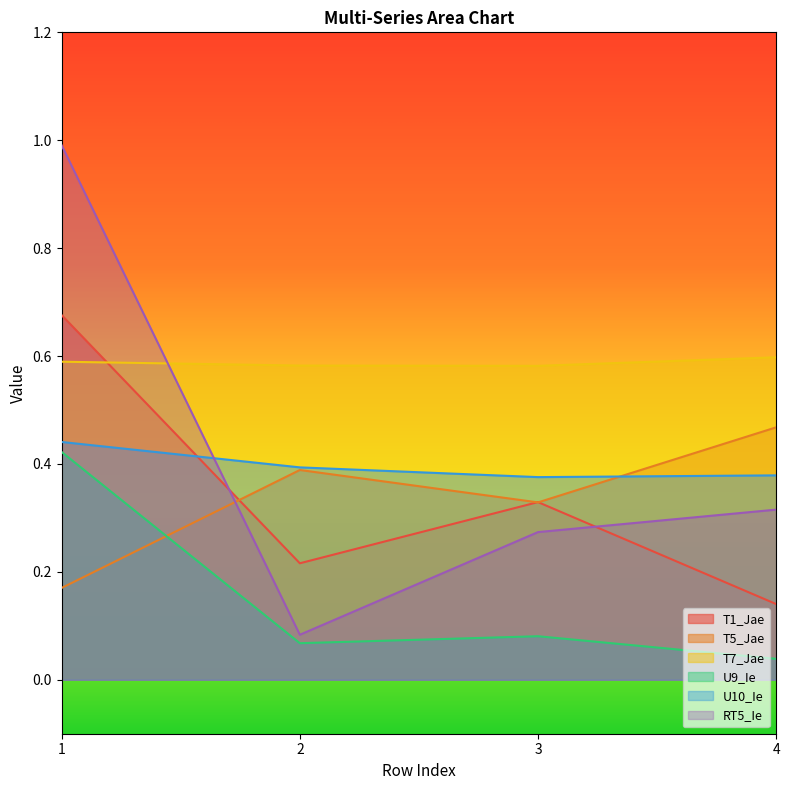

Between 2 and 4, which series saw the biggest shift?

RT5_Ie